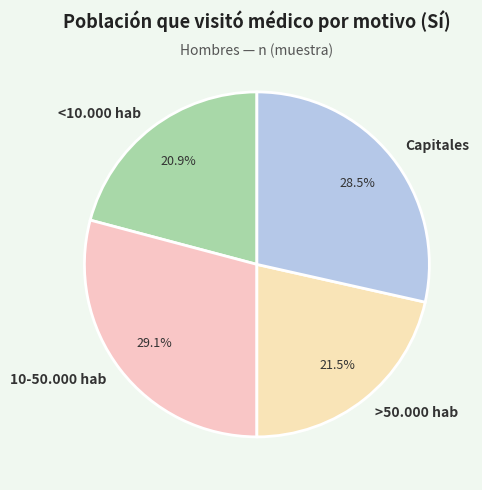

Rank the categories by value from lowest to highest.

<10.000 hab, >50.000 hab, Capitales, 10-50.000 hab